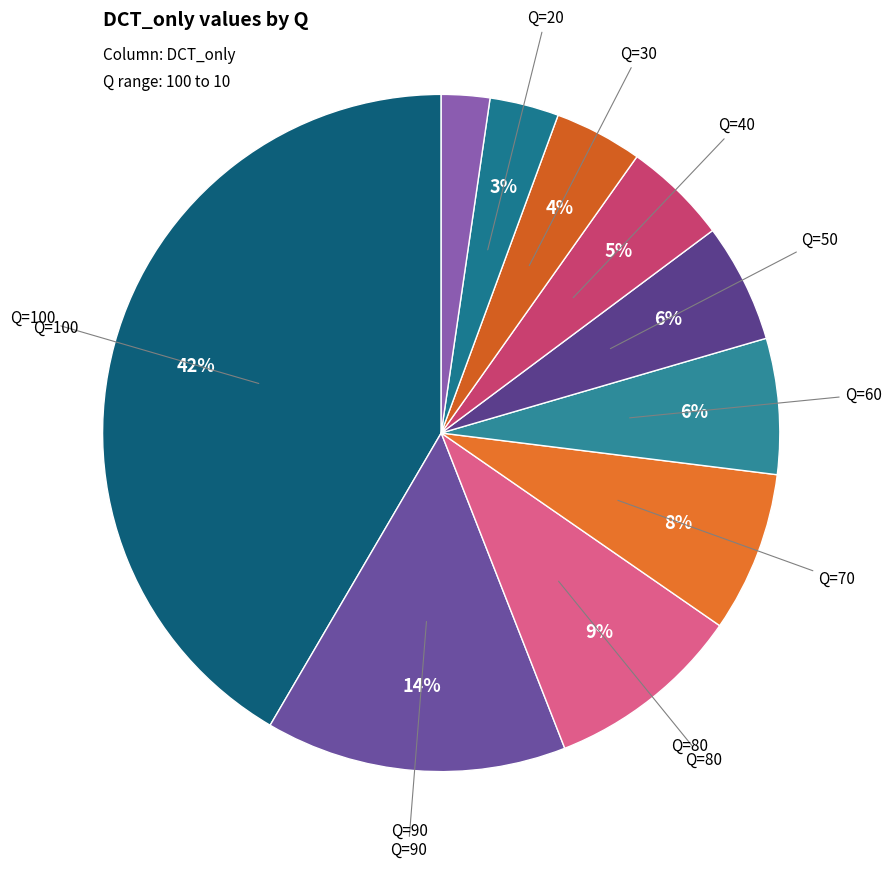

Is there a majority slice in this chart?

No